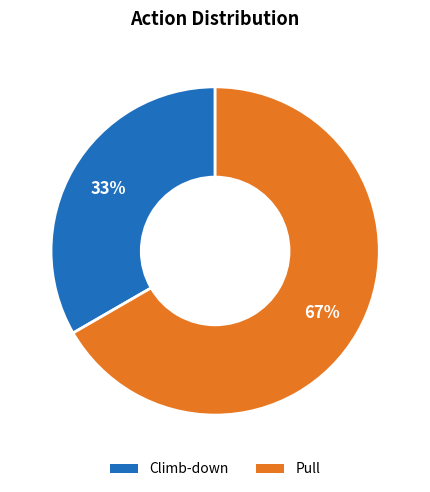

Rank the categories by value from lowest to highest.

Climb-down, Pull